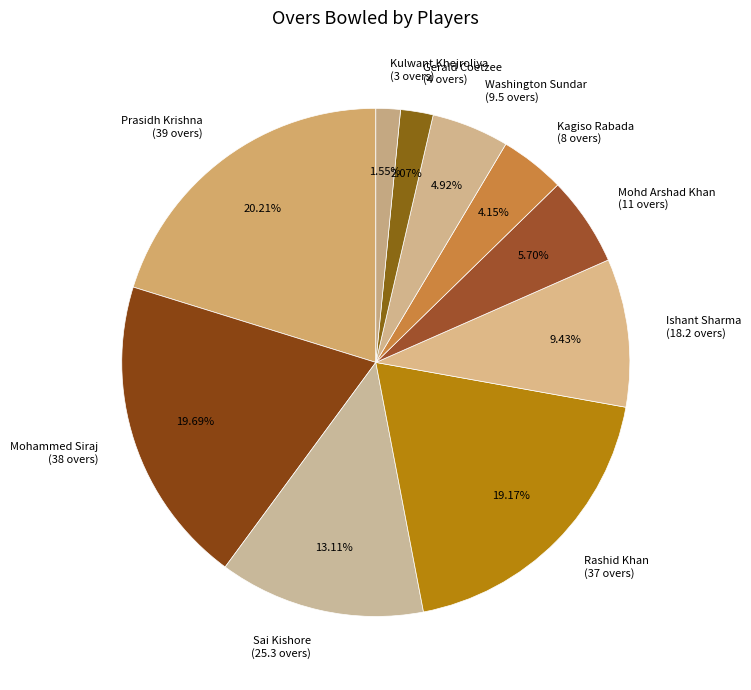

To the nearest percent, what portion does Prasidh Krishna represent?

20%